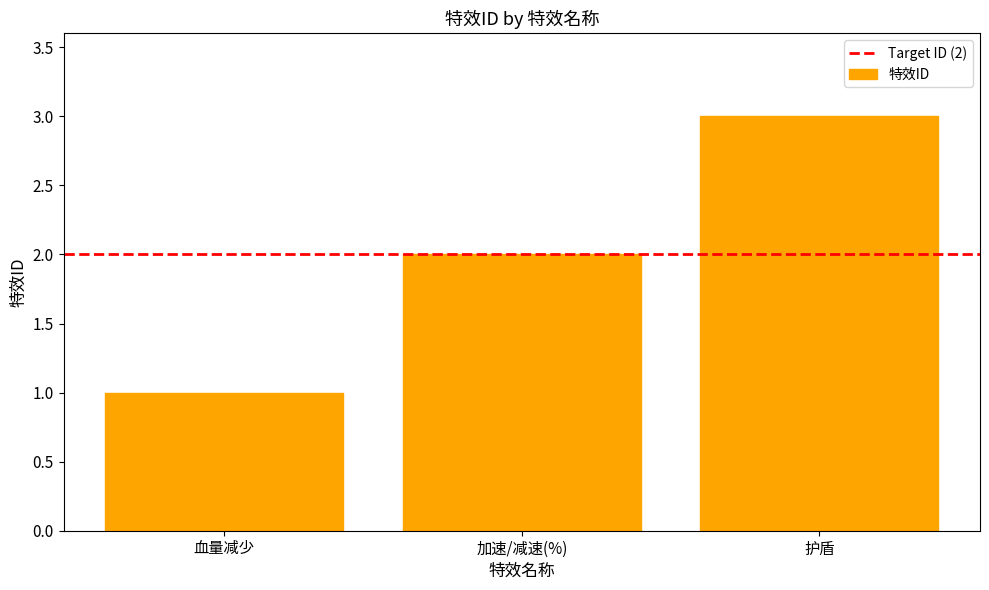

The chart shows a value of 1 at 加速/减速(%). True or false?

False